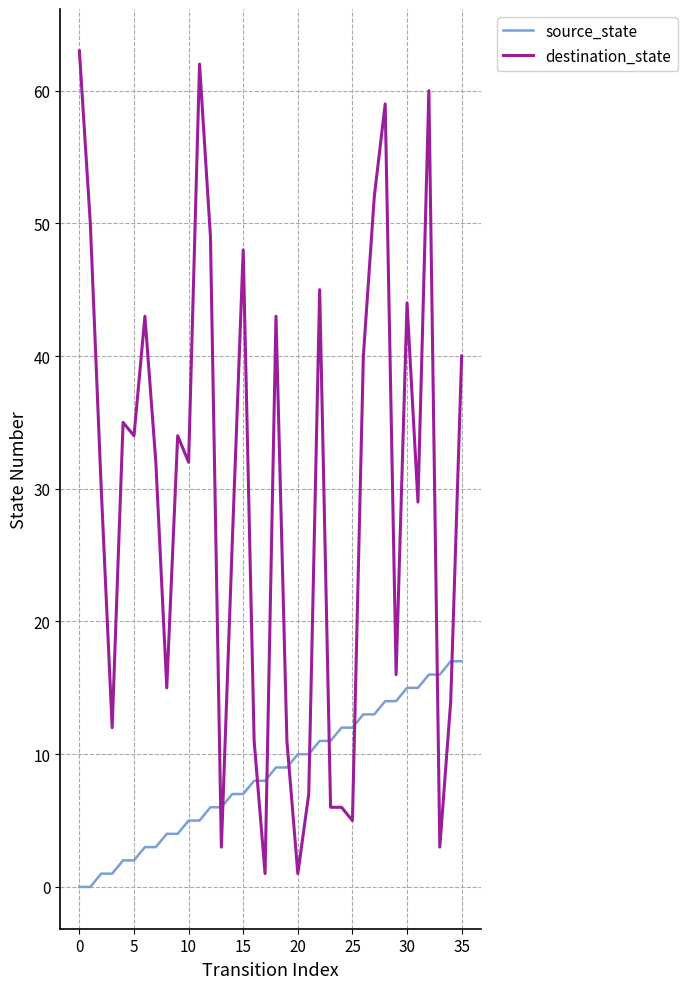

Reading right to left, what are all the values shown in this chart?

source_state: 17	17	16	16	15	15	14	14	13	13	12	12	11	11	10	10	9	9	8	8	7	7	6	6	5	5	4	4	3	3	2	2	1	1	0	0
destination_state: 40	14	3	60	29	44	16	59	52	40	5	6	6	45	7	1	11	43	1	11	48	26	3	49	62	32	34	15	32	43	34	35	12	30	50	63